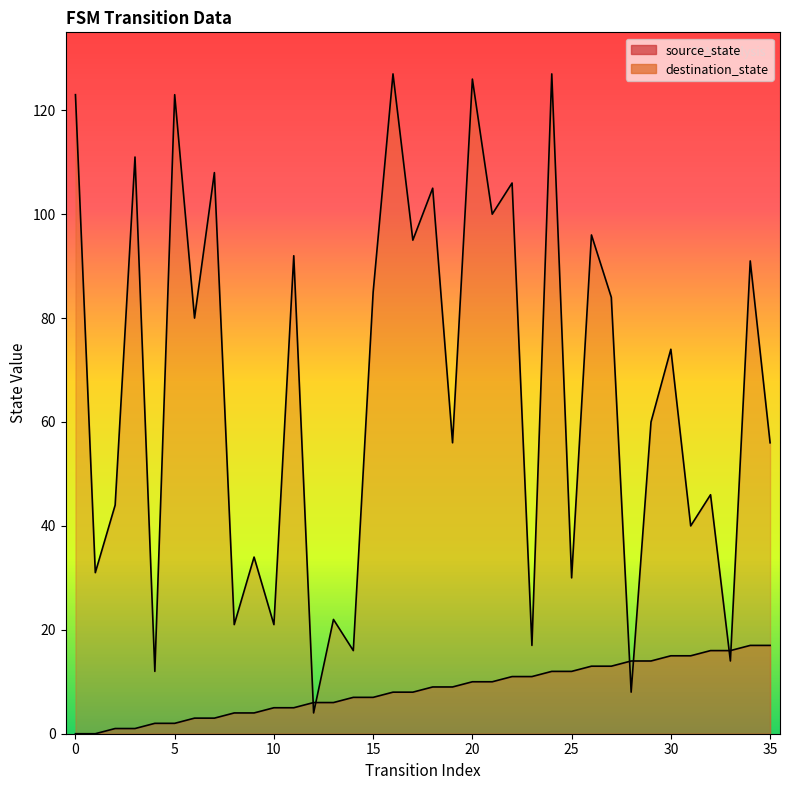

List the series in order of their peak value, lowest first.

source_state, destination_state